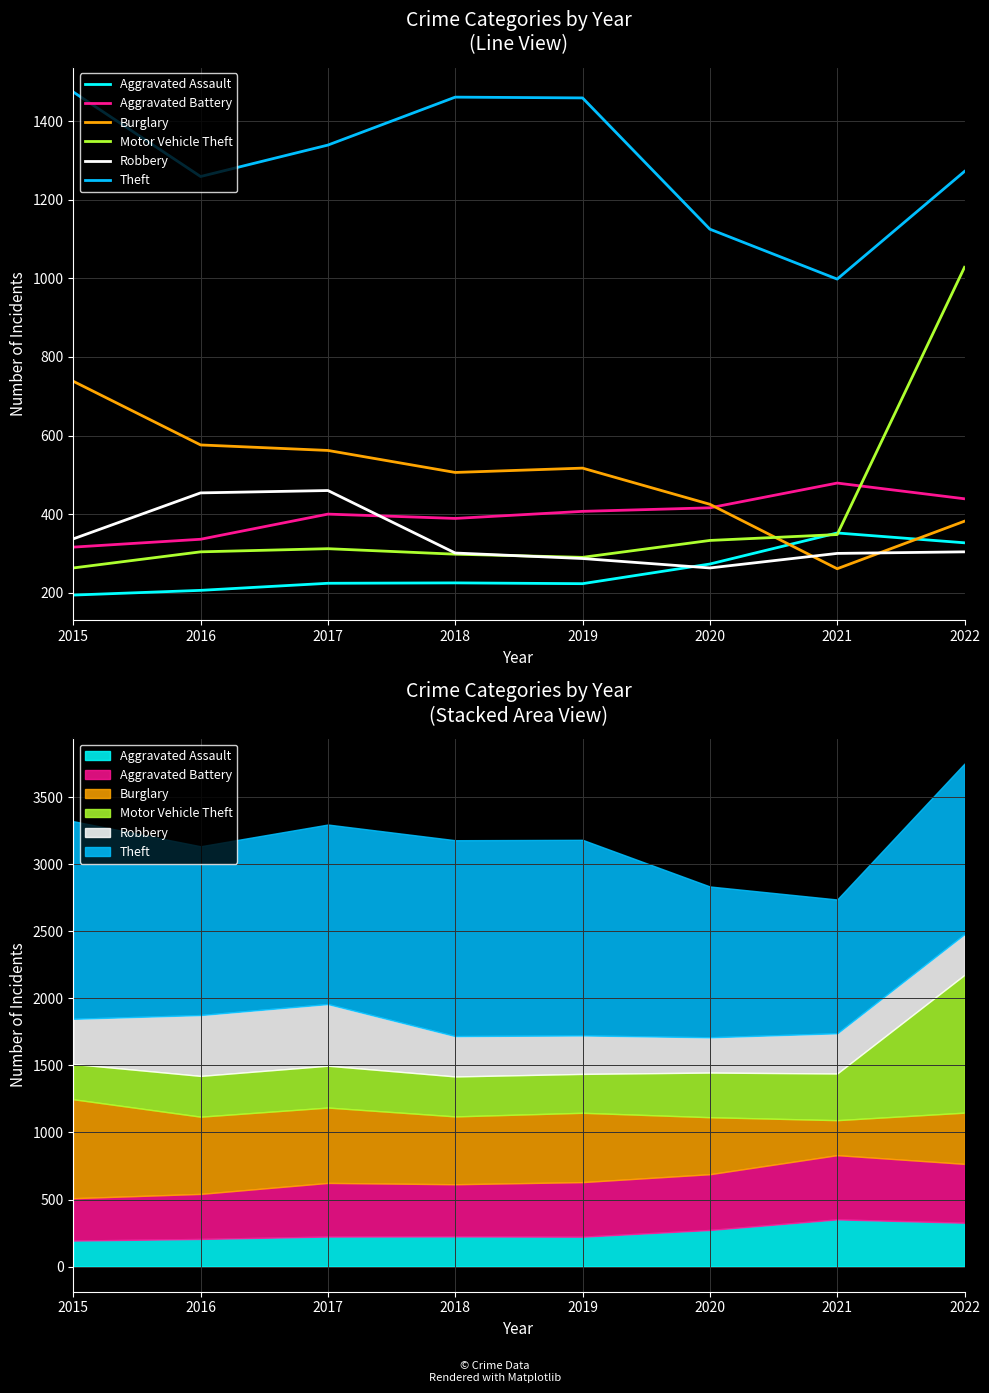

At which label does Theft reach its peak?

2015